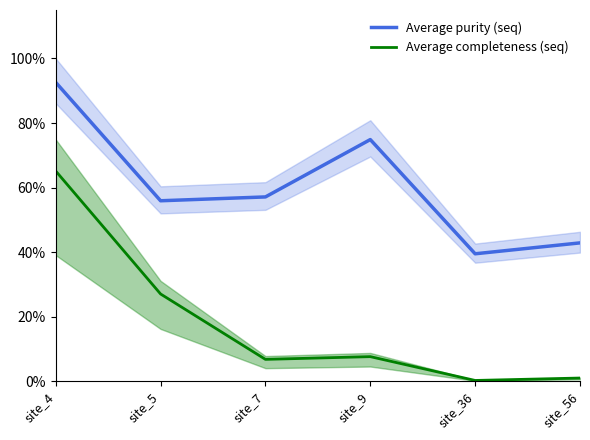

At which category is the sum across all series the highest?

site_4